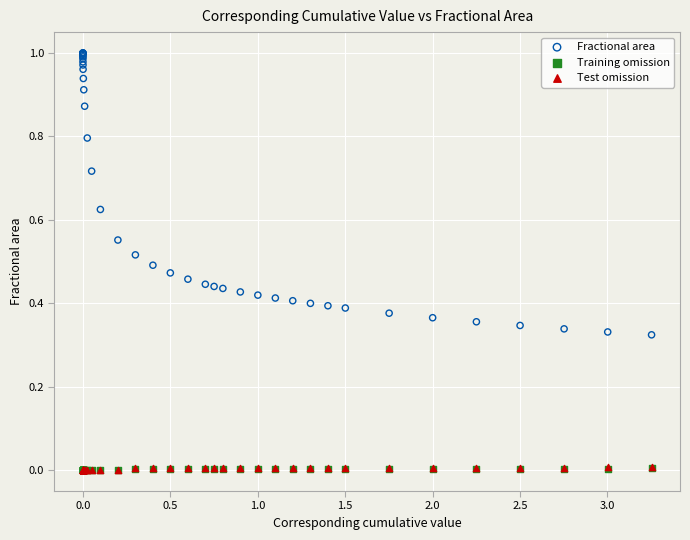

Which series reaches the maximum Y coordinate?

Fractional area